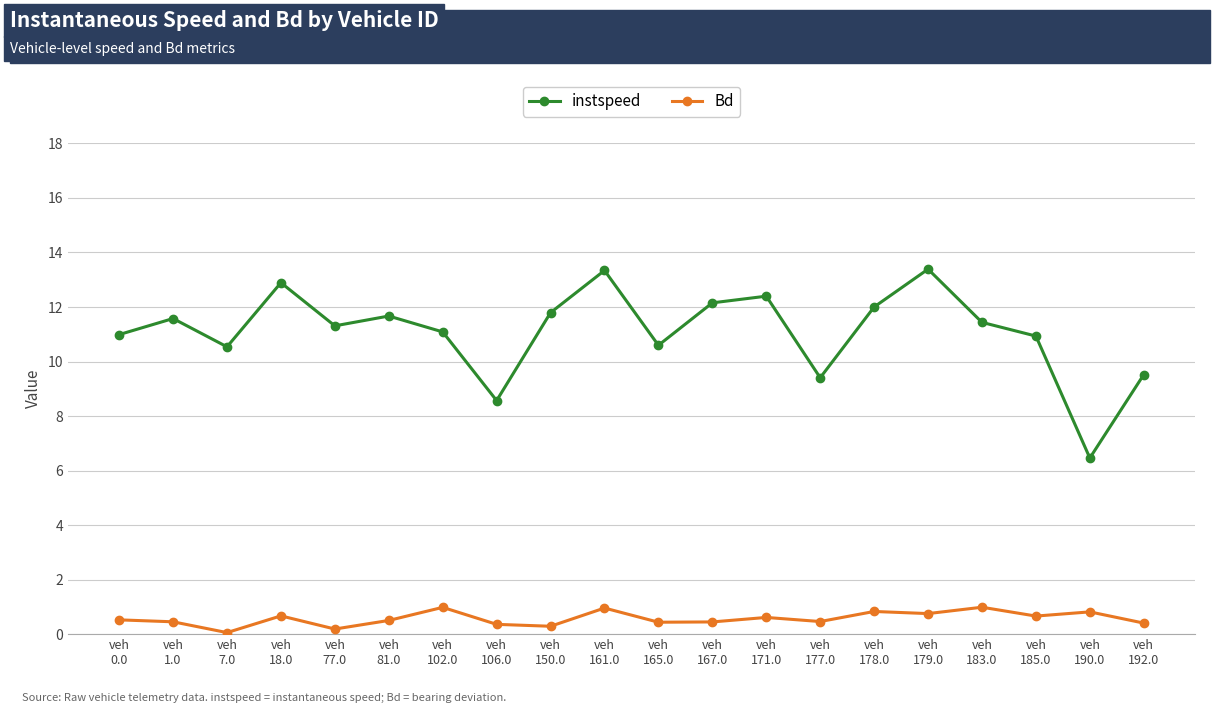

True or false: Bd and instspeed cross at least once.

False